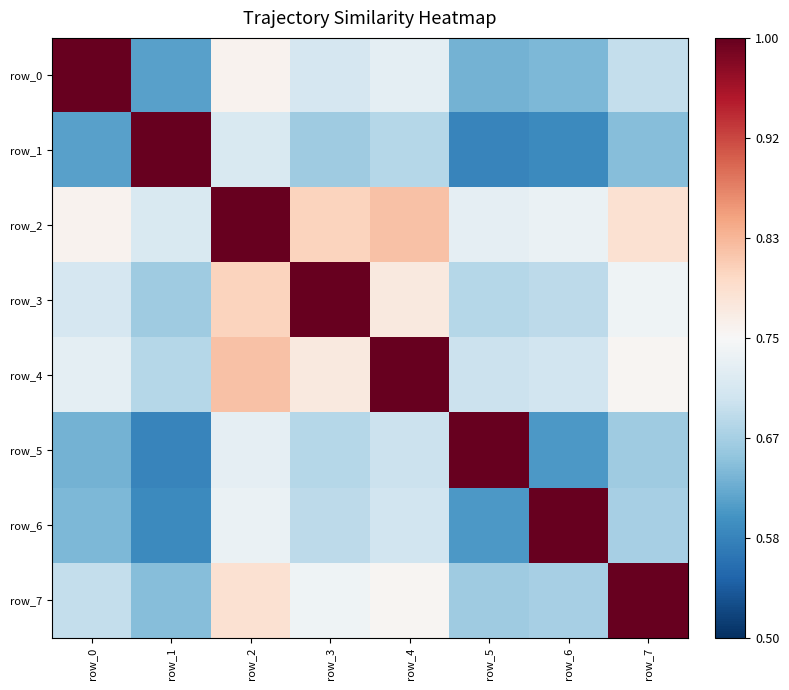

Which category has the lowest value across all series?

row_5